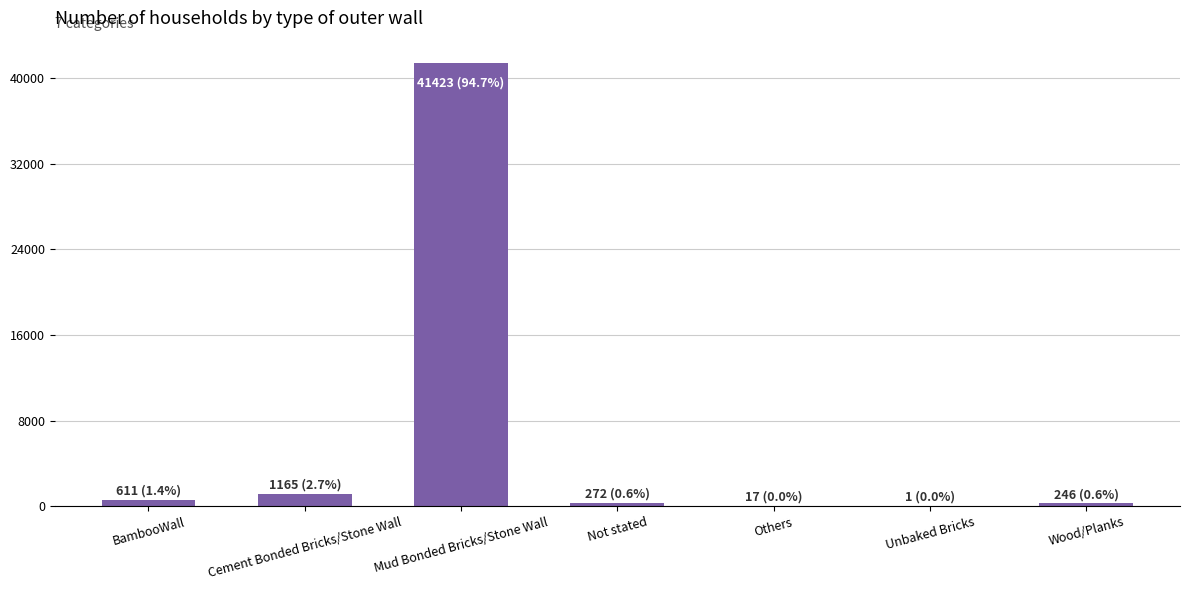

Which label corresponds to the largest value in the chart?

Mud Bonded Bricks/Stone Wall